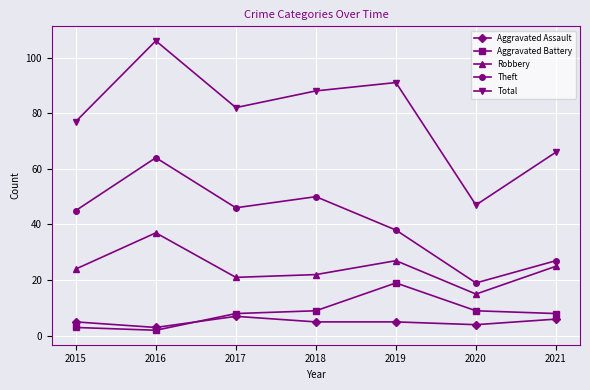

True or false: Robbery and Aggravated Battery cross at least once.

False